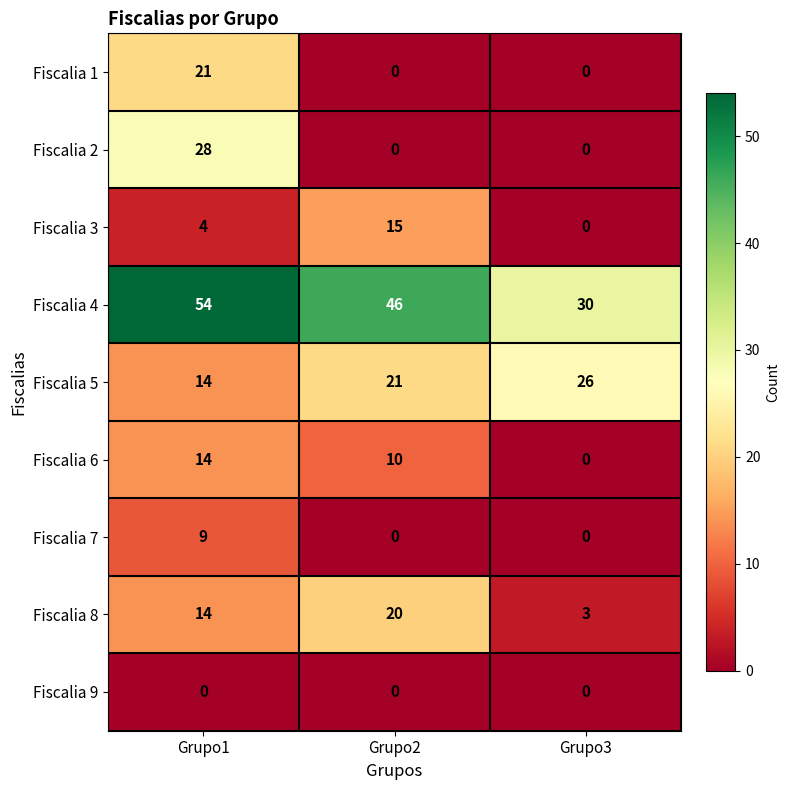

At how many categories does at least one series exceed 49?

1